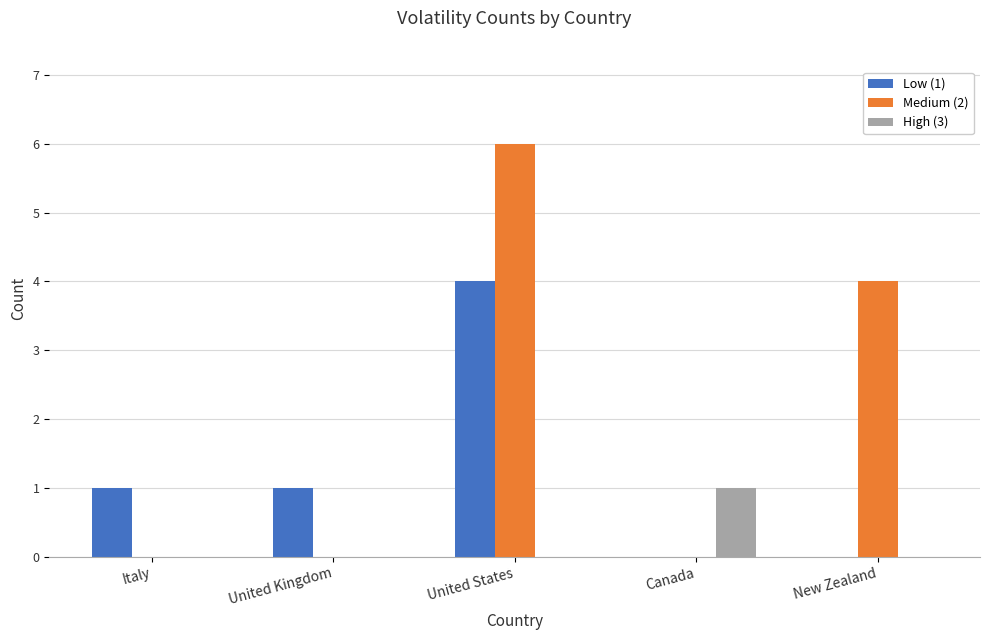

Count the number of data series in this chart.

3